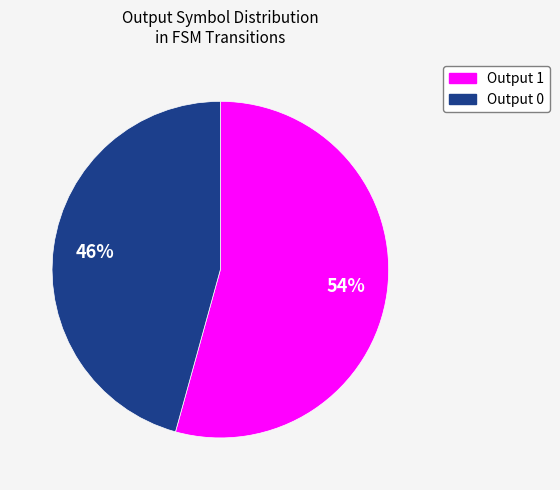

How many slices are in this pie chart?

2